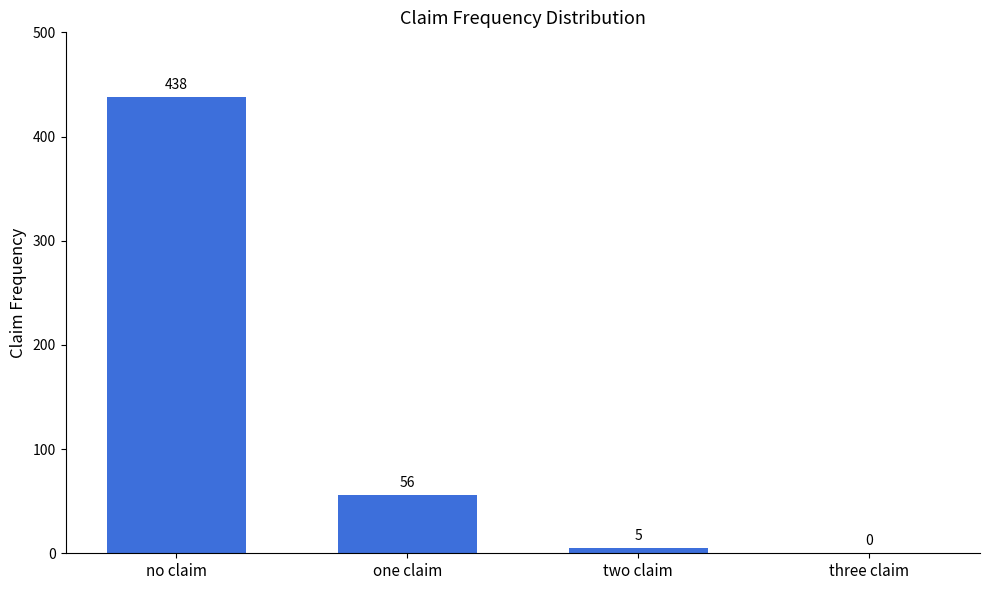

Is it true that the value at no claim is 169?

False